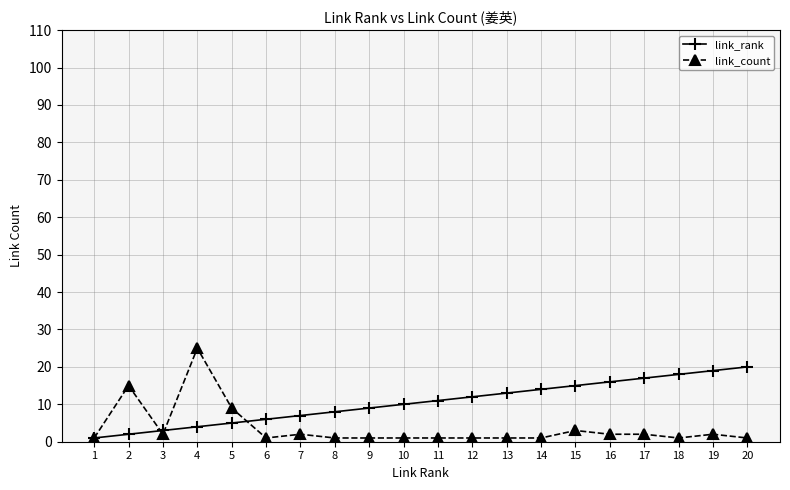

Rank the series at 15 from highest to lowest value.

link_rank, link_count